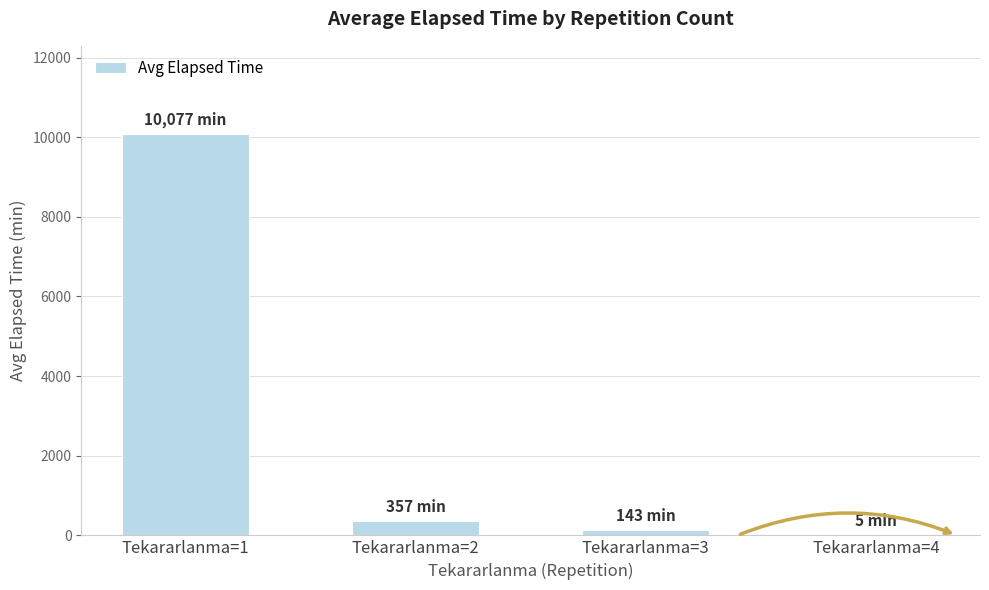

Reading left to right, transcribe all the data shown in this chart.

10076.7	356.7	143.3	5.0